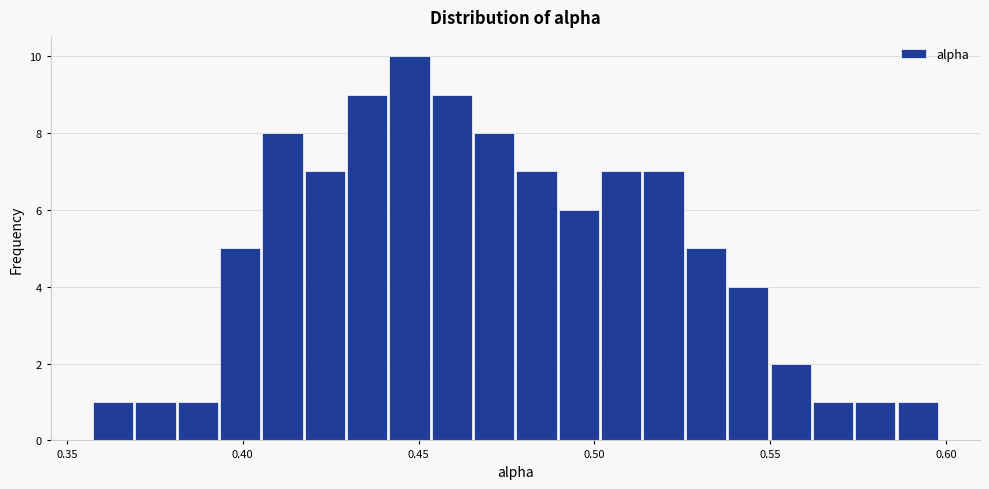

Around what value on the x-axis is the tallest bar? Give the approximate position of its centre, as read against the axis.

0.445